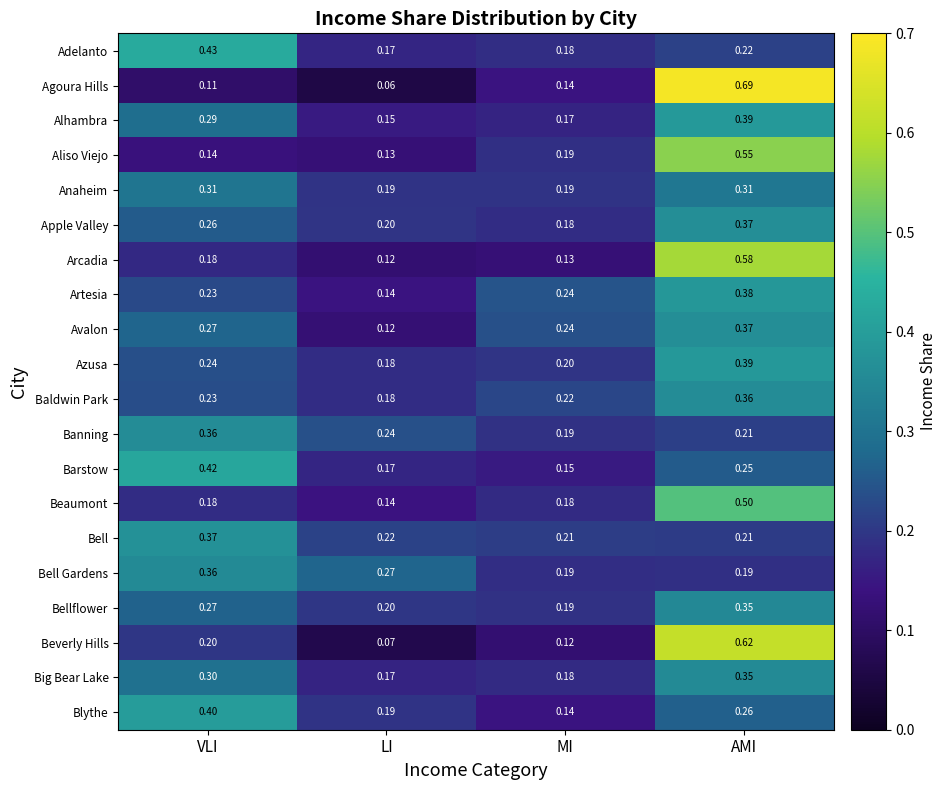

Is the value of Aliso Viejo at AMI greater than the value of Blythe at MI?

Yes